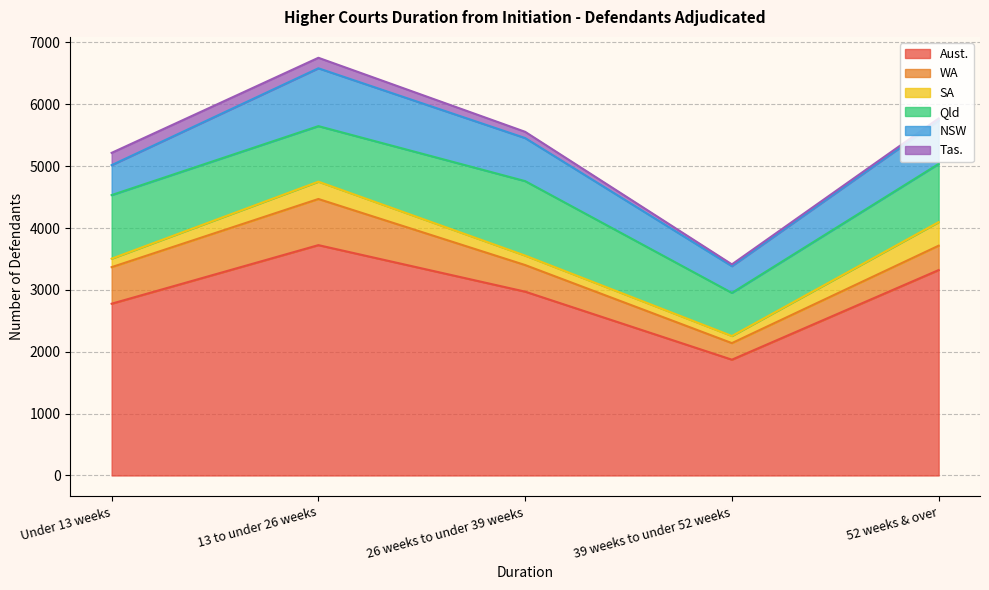

What is the difference between the highest and lowest values at 52 weeks & over?

3288